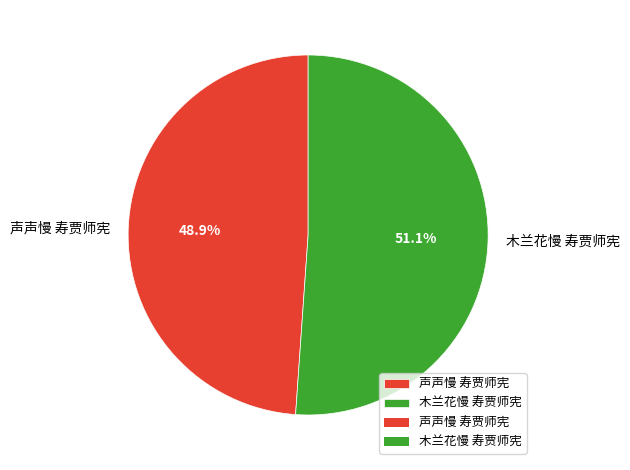

Which has a higher value, 声声慢 寿贾师宪 or 木兰花慢 寿贾师宪?

木兰花慢 寿贾师宪